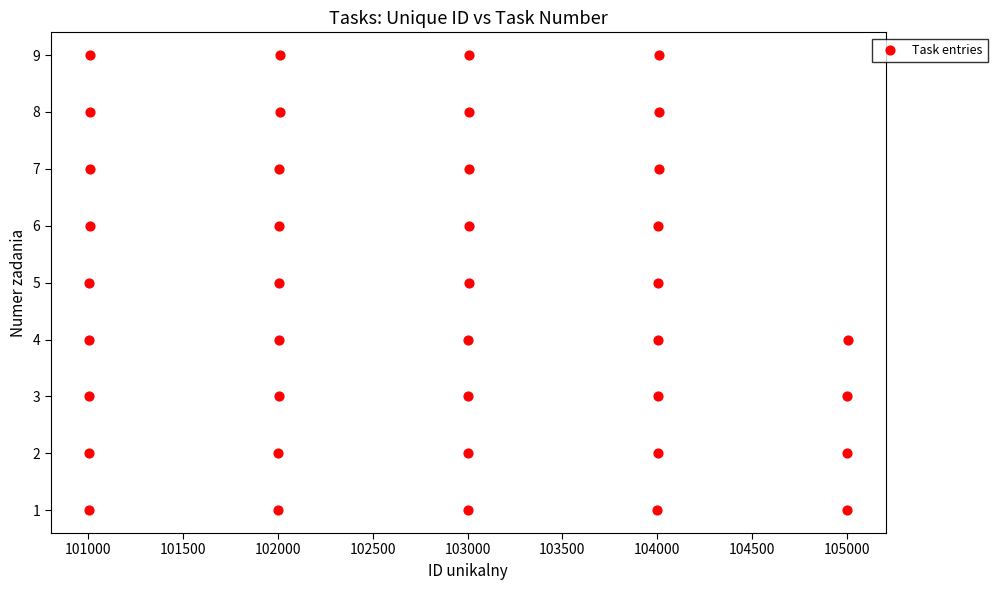

What is the range of Y values (max minus min)?

8